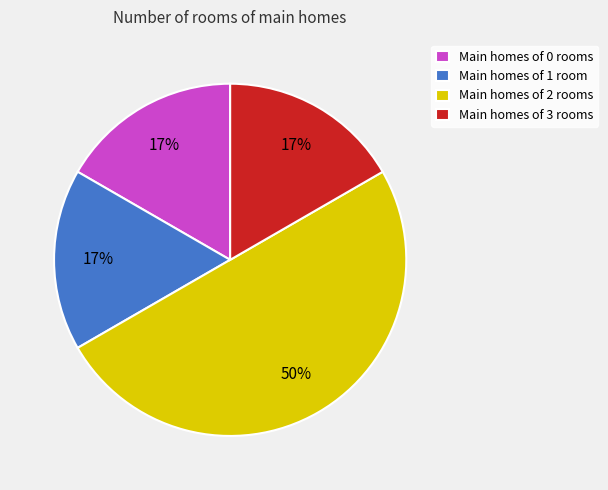

To the nearest percent, what portion does Main homes of 3 rooms represent?

17%